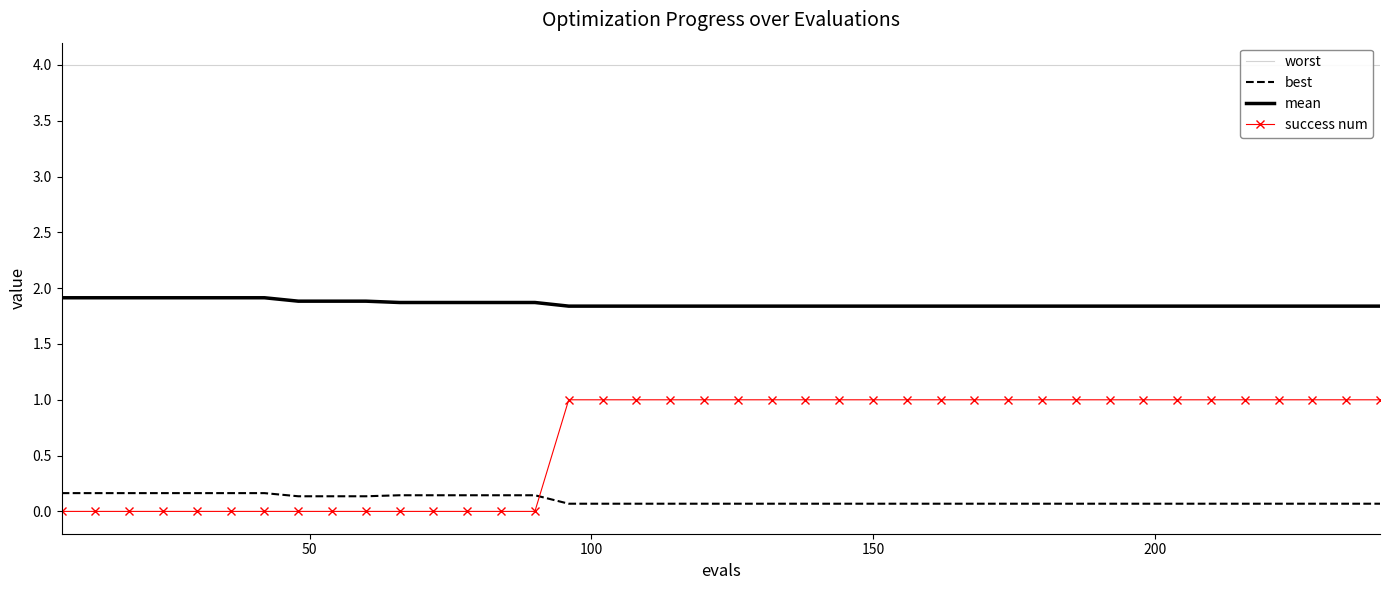

What is the average value of the success num series?

0.6